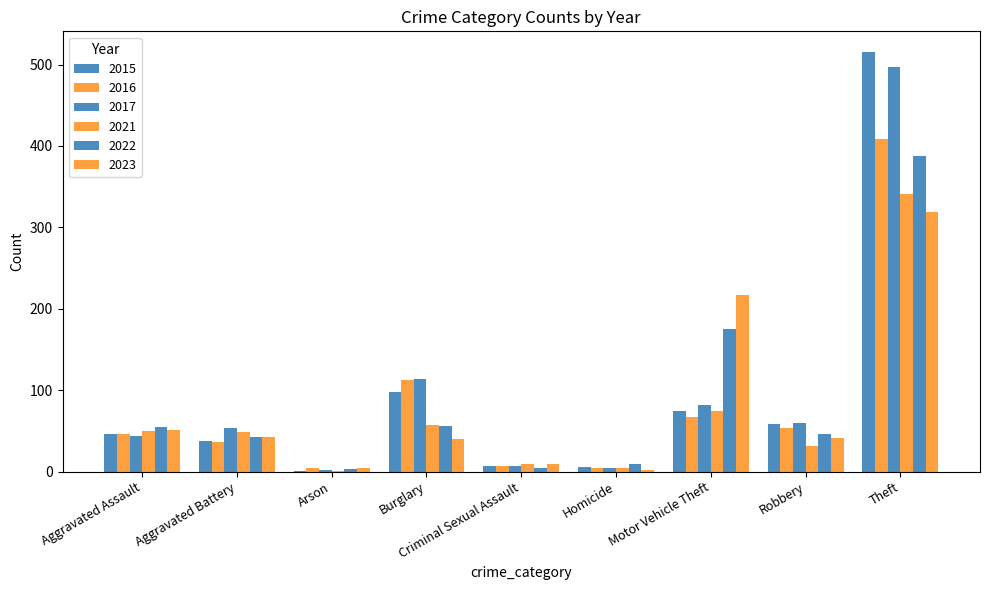

At how many categories does at least one series exceed 366?

1